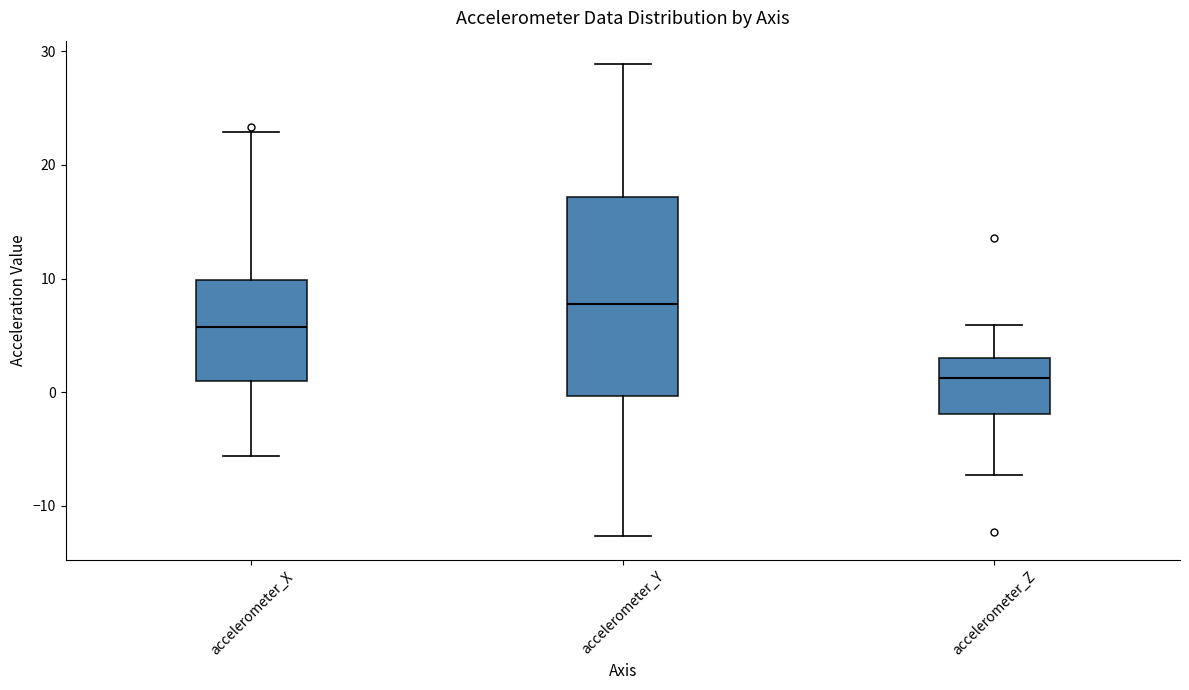

Reading left to right, transcribe this box plot: for each box, give where its median line is, the range the box spans, and where its two whiskers end, as read against the y-axis. The values are not printed on the chart, so give them approximately, as read against the axis.

accelerometer_X: median 6, box 1 to 10, whiskers -6 to 23
accelerometer_Y: median 8, box 0 to 17, whiskers -13 to 29
accelerometer_Z: median 1, box -2 to 3, whiskers -7 to 6